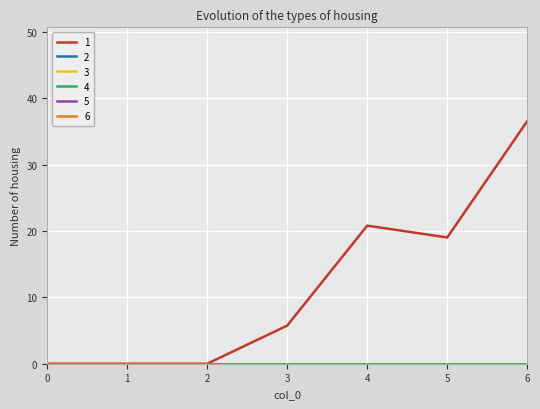

What is the sum of all 1 values?

82.2